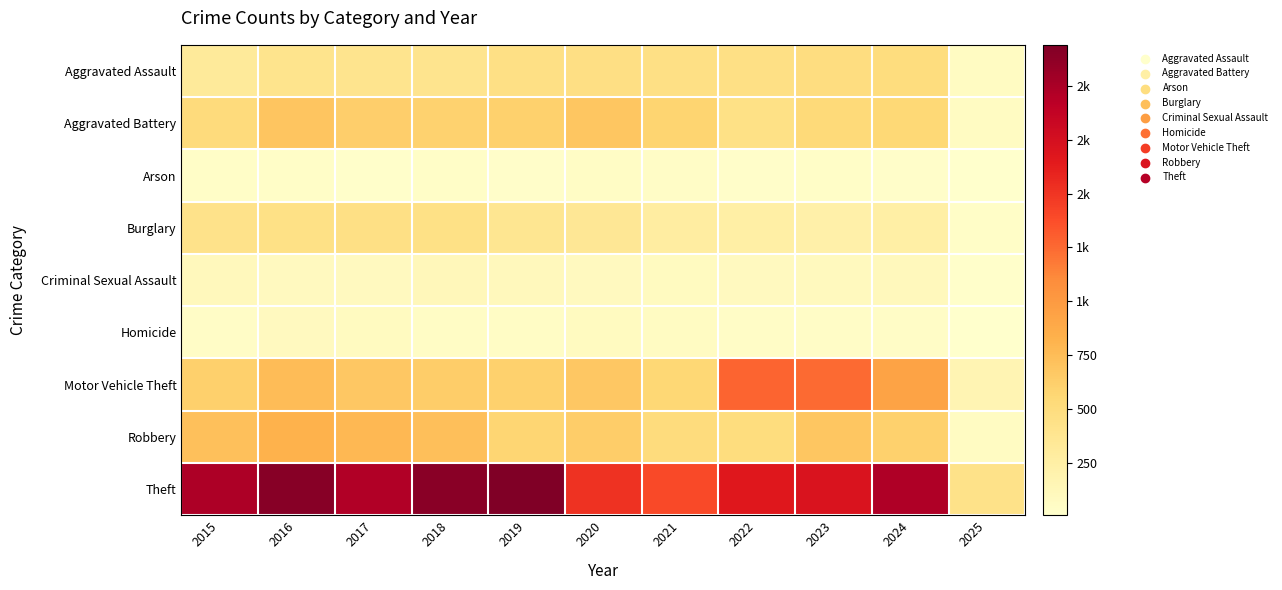

List the series in order of their peak value, lowest first.

Arson, Homicide, Criminal Sexual Assault, Burglary, Aggravated Assault, Aggravated Battery, Robbery, Motor Vehicle Theft, Theft